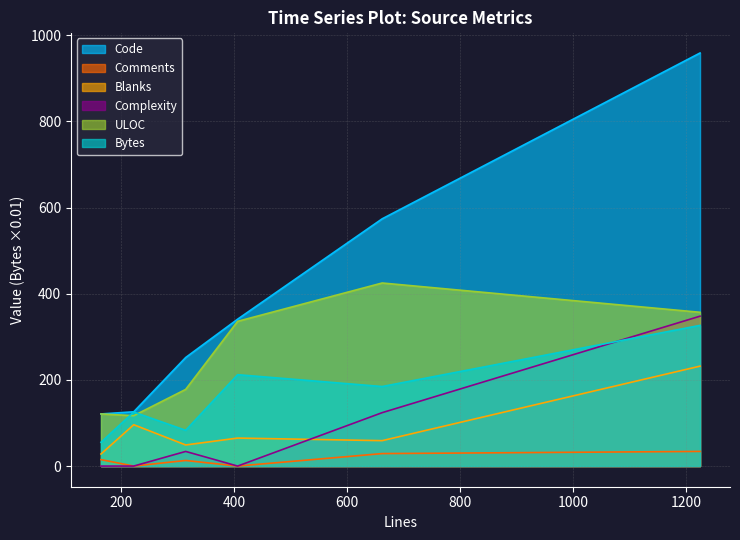

True or false: Code has a value of 574.0 at 662.

True